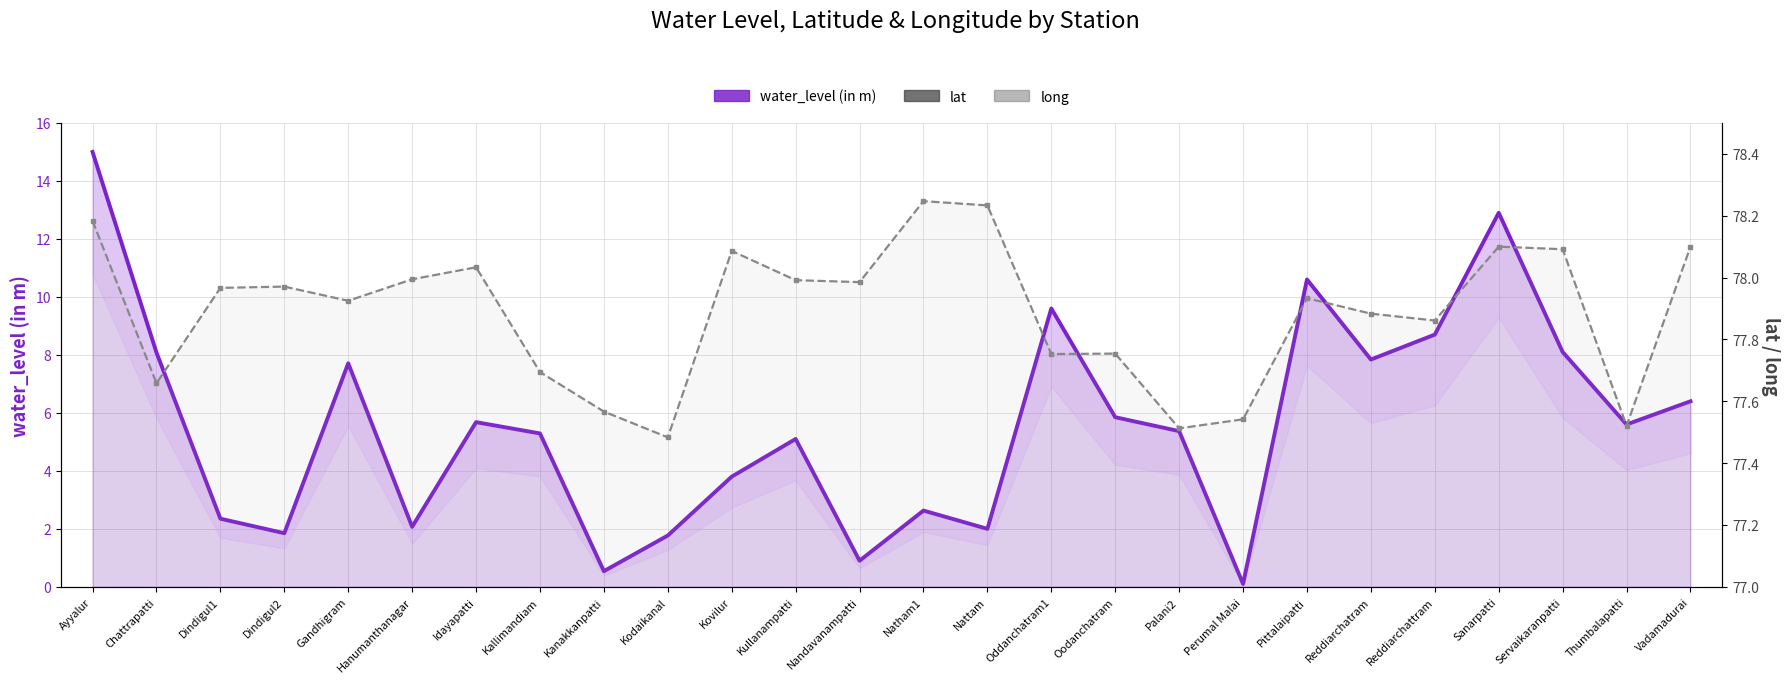

True or false: water_level (in m) has a value of 8.1 at Servaikaranpatti.

True